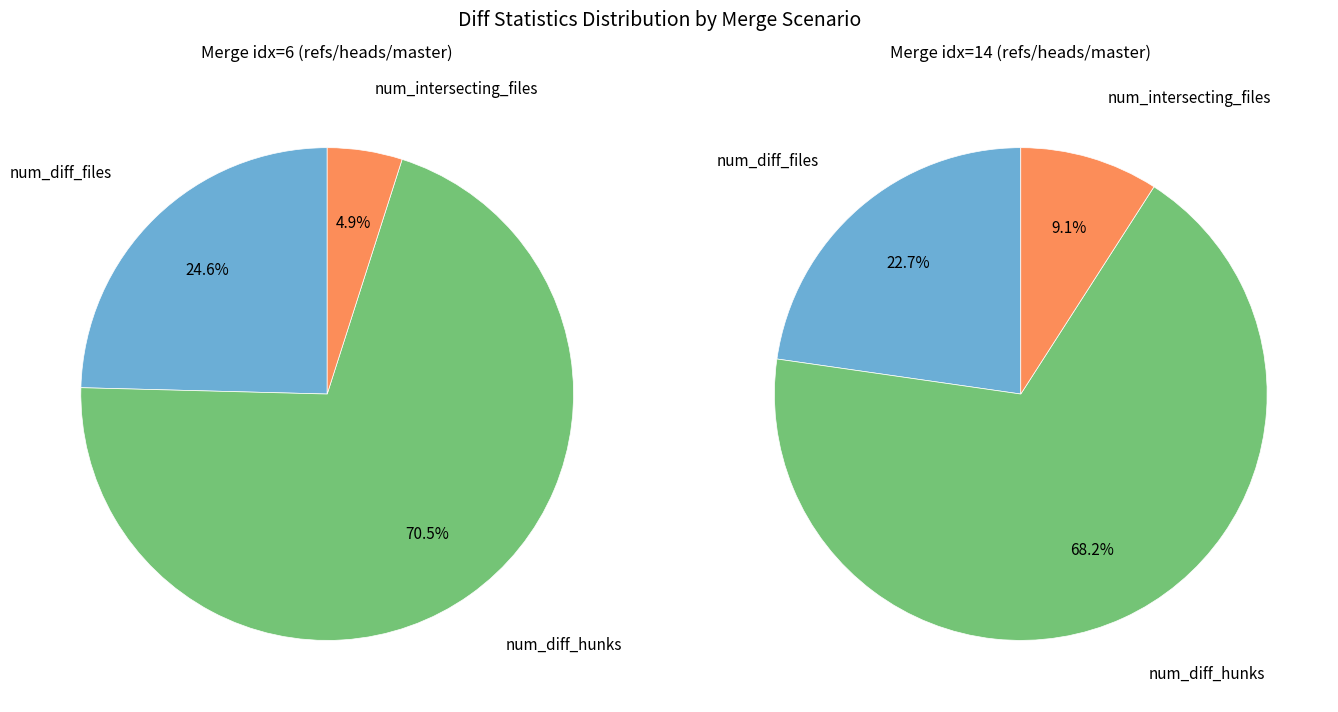

Do 6 and 14 together represent more than half of the pie?

Yes